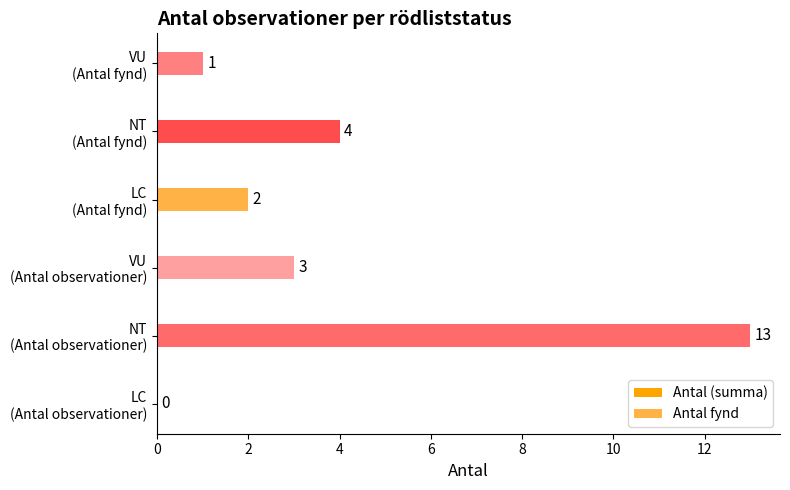

Count the Antal fynd values in the range 1 to 4.

3